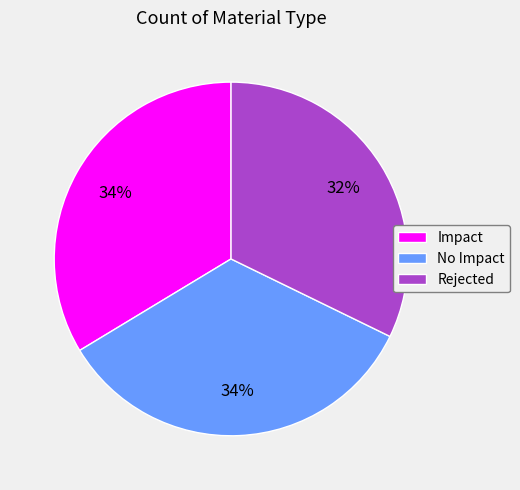

Between Rejected and No Impact, which is larger?

No Impact